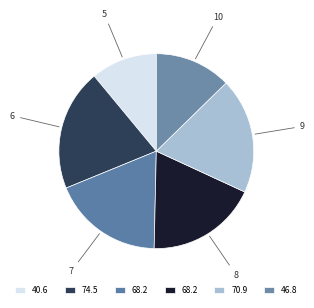

How many slices are in this pie chart?

6